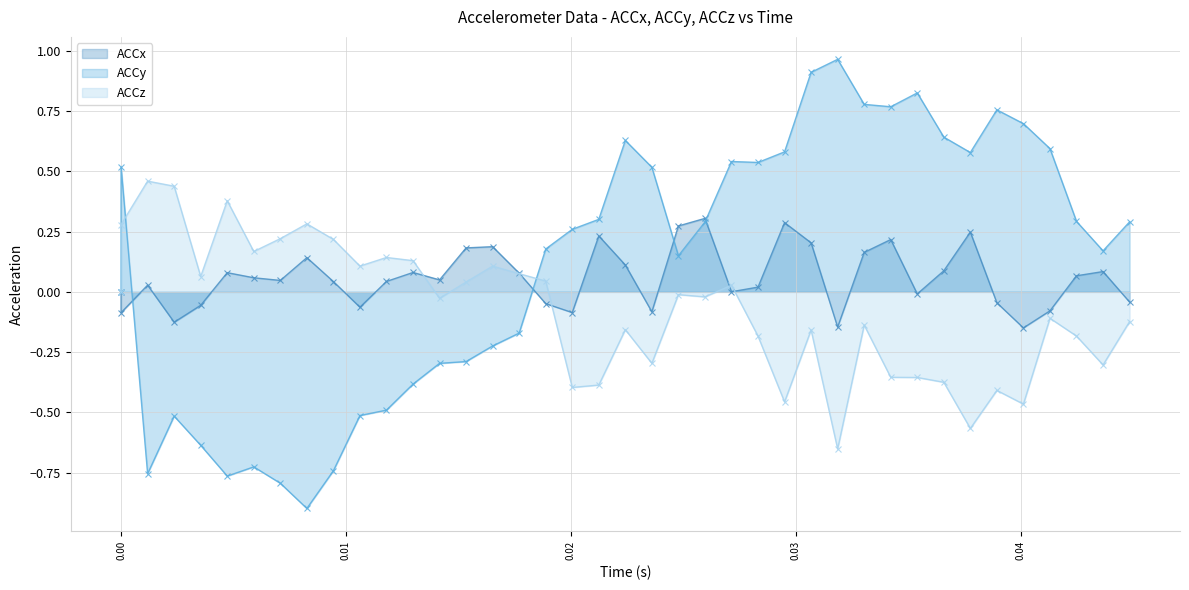

Which series has the largest total across all categories?

ACCy